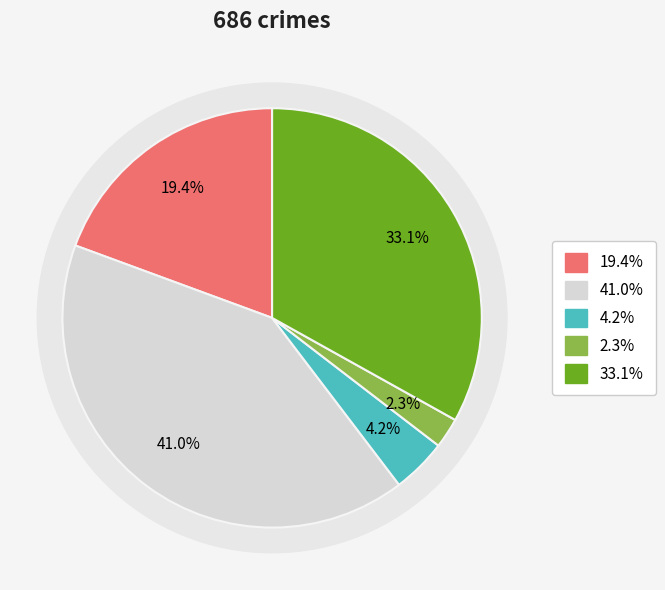

Combined, what portion of the pie is Criminal Sexual Assault and Aggravated Assault?

23.6%